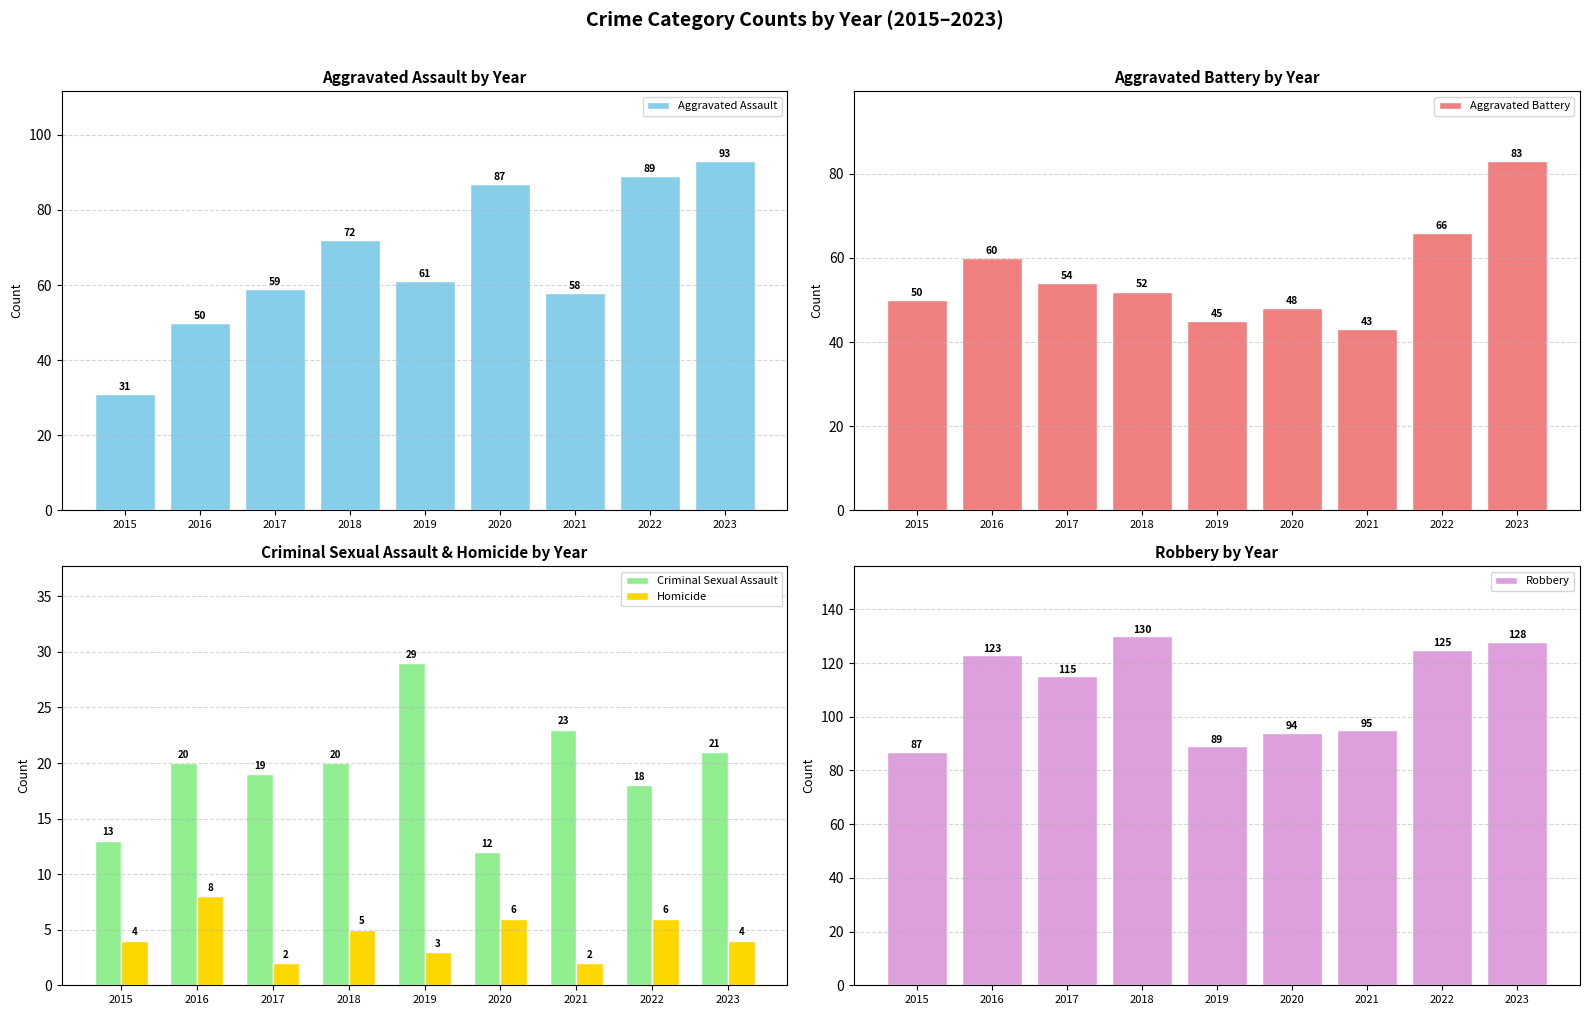

Reading right to left, extract all data points from this chart.

Aggravated Assault: 2023=93	2022=89	2021=58	2020=87	2019=61	2018=72	2017=59	2016=50	2015=31
Aggravated Battery: 2023=83	2022=66	2021=43	2020=48	2019=45	2018=52	2017=54	2016=60	2015=50
Criminal Sexual Assault: 2023=21	2022=18	2021=23	2020=12	2019=29	2018=20	2017=19	2016=20	2015=13
Homicide: 2023=4	2022=6	2021=2	2020=6	2019=3	2018=5	2017=2	2016=8	2015=4
Robbery: 2023=128	2022=125	2021=95	2020=94	2019=89	2018=130	2017=115	2016=123	2015=87